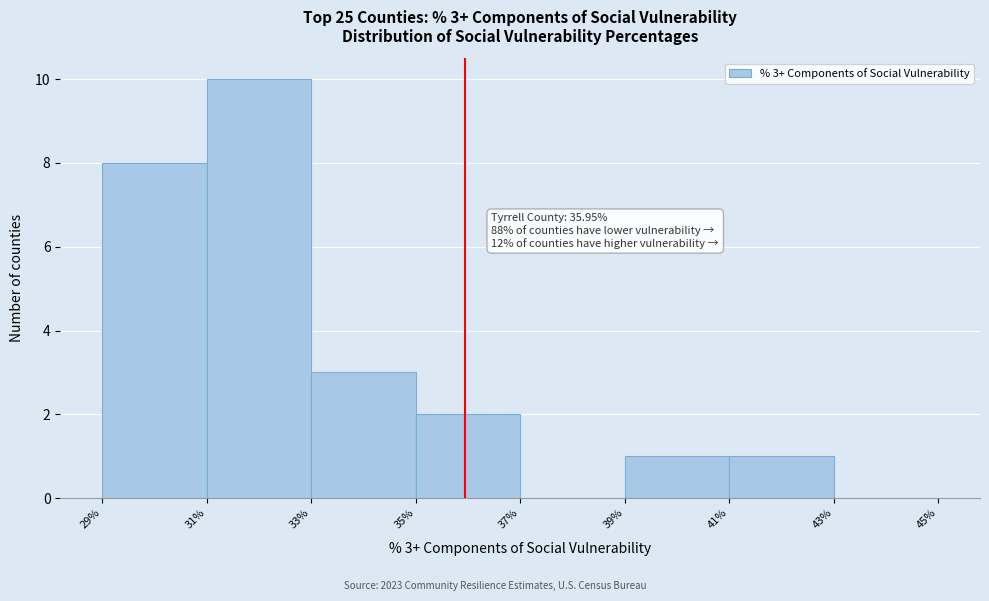

Over which range of the x-axis is the bar tallest?

31% to 33%